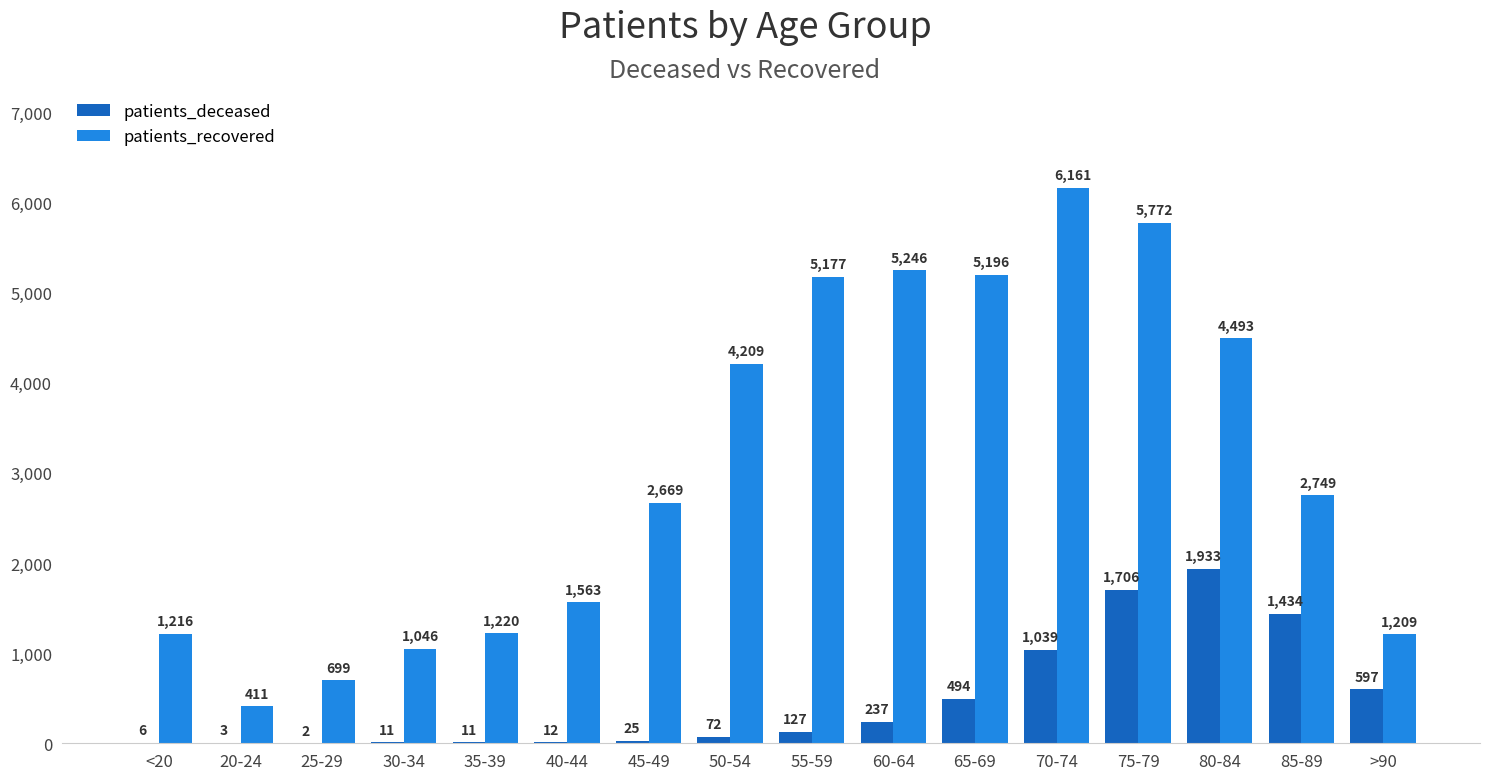

Are the bars grouped side by side (vs. stacked)?

Yes